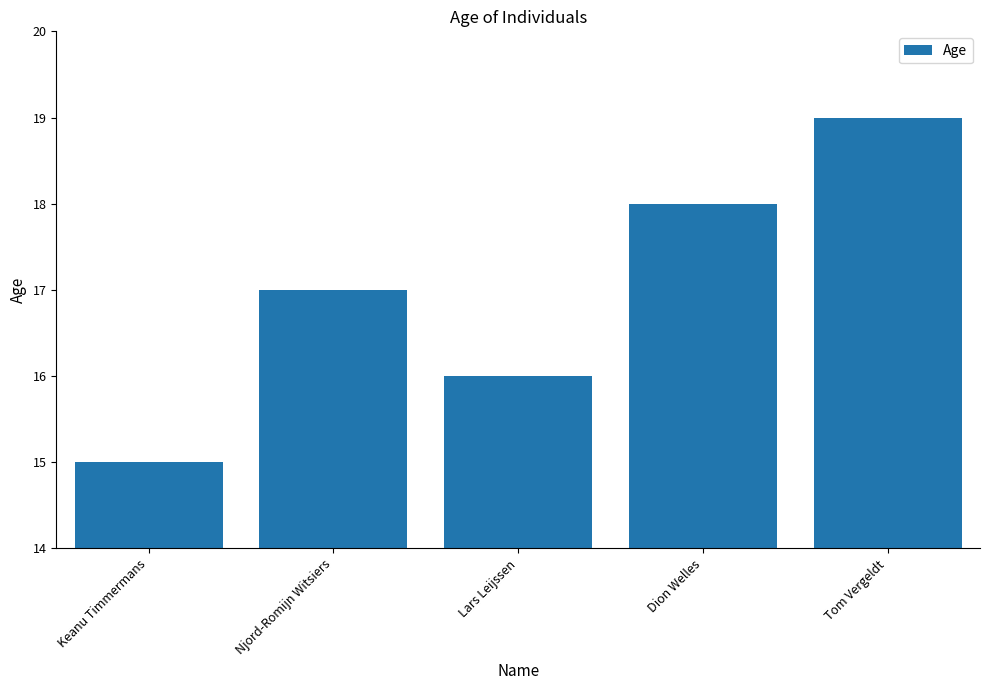

Rank the categories by value from lowest to highest.

Keanu Timmermans, Lars Leijssen, Njord-Romijn Witsiers, Dion Welles, Tom Vergeldt